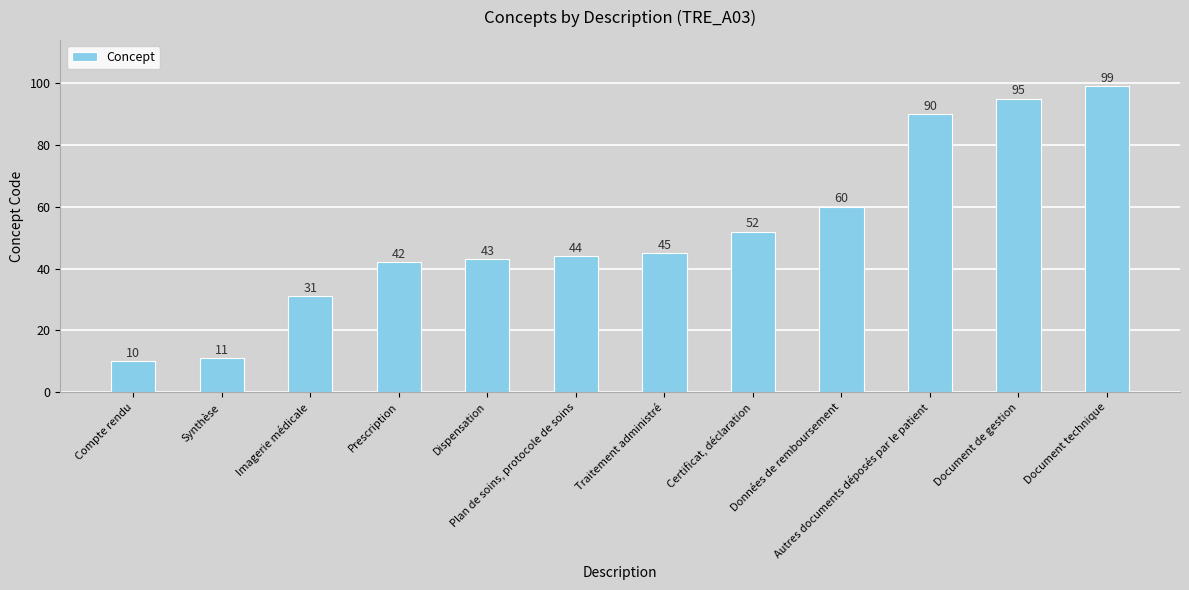

Are the bars grouped side by side (vs. stacked)?

No